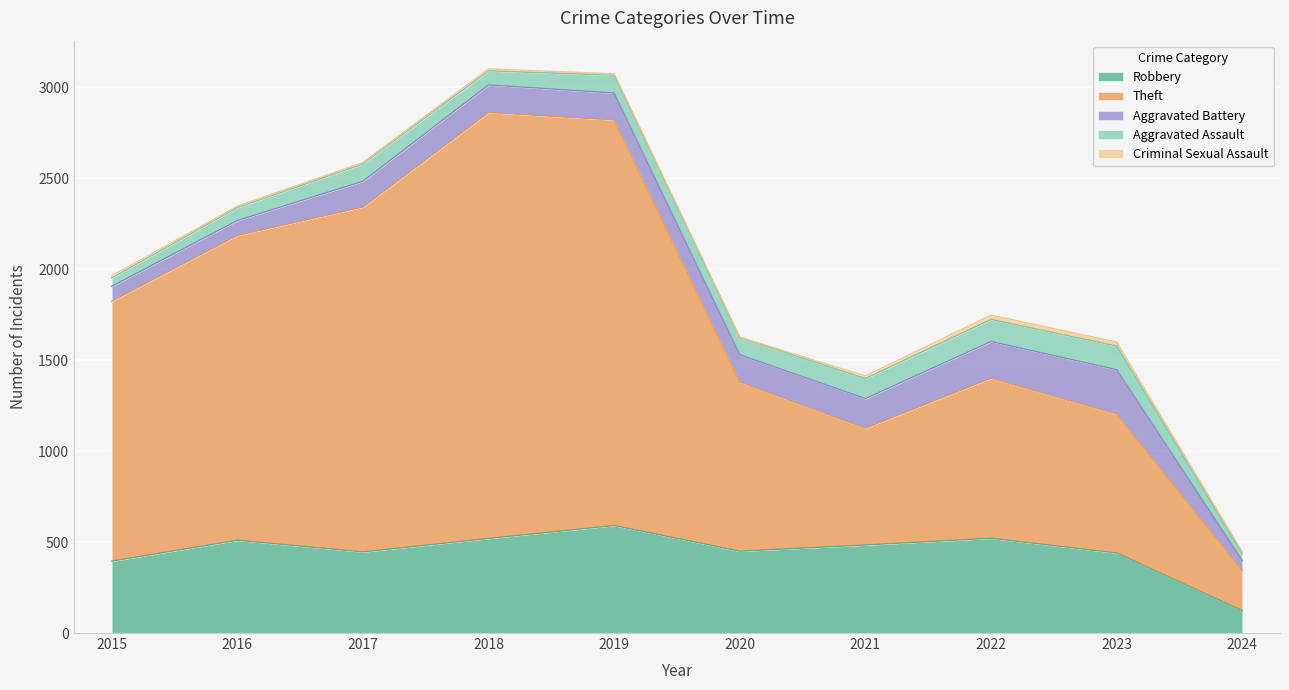

Is the value of Aggravated Battery at 2021 greater than the value of Theft at 2022?

No